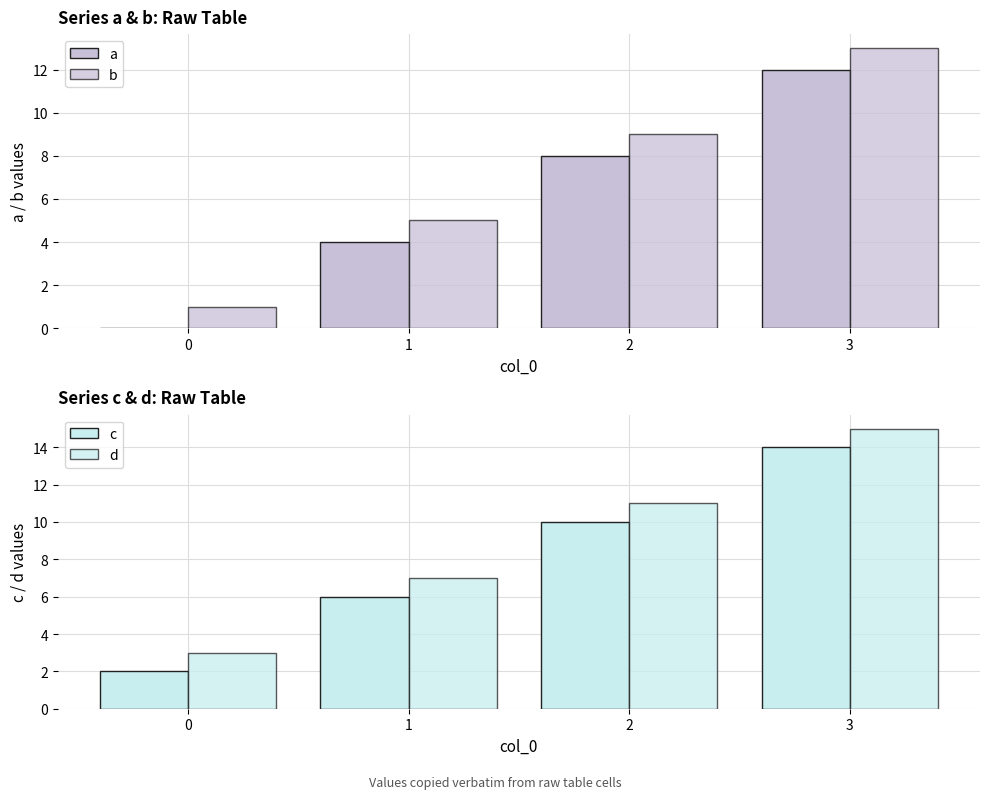

List the labels in order of b value, smallest first.

0, 1, 2, 3